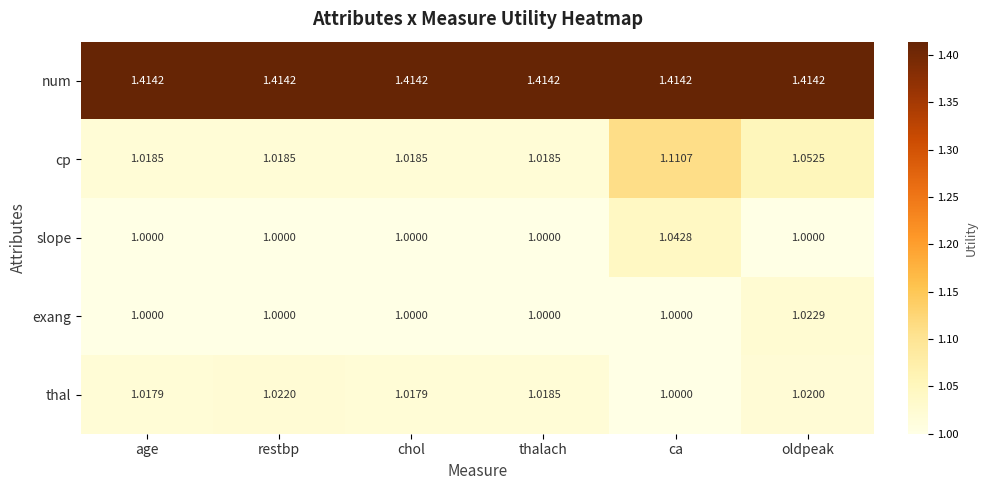

How many values in the slope series exceed 1?

1